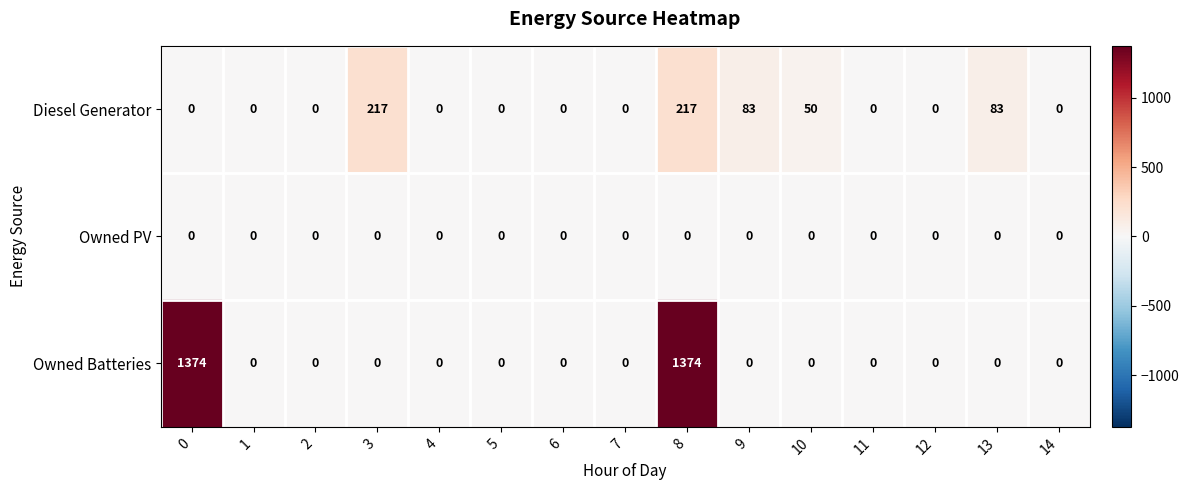

Count the number of data series in this chart.

3